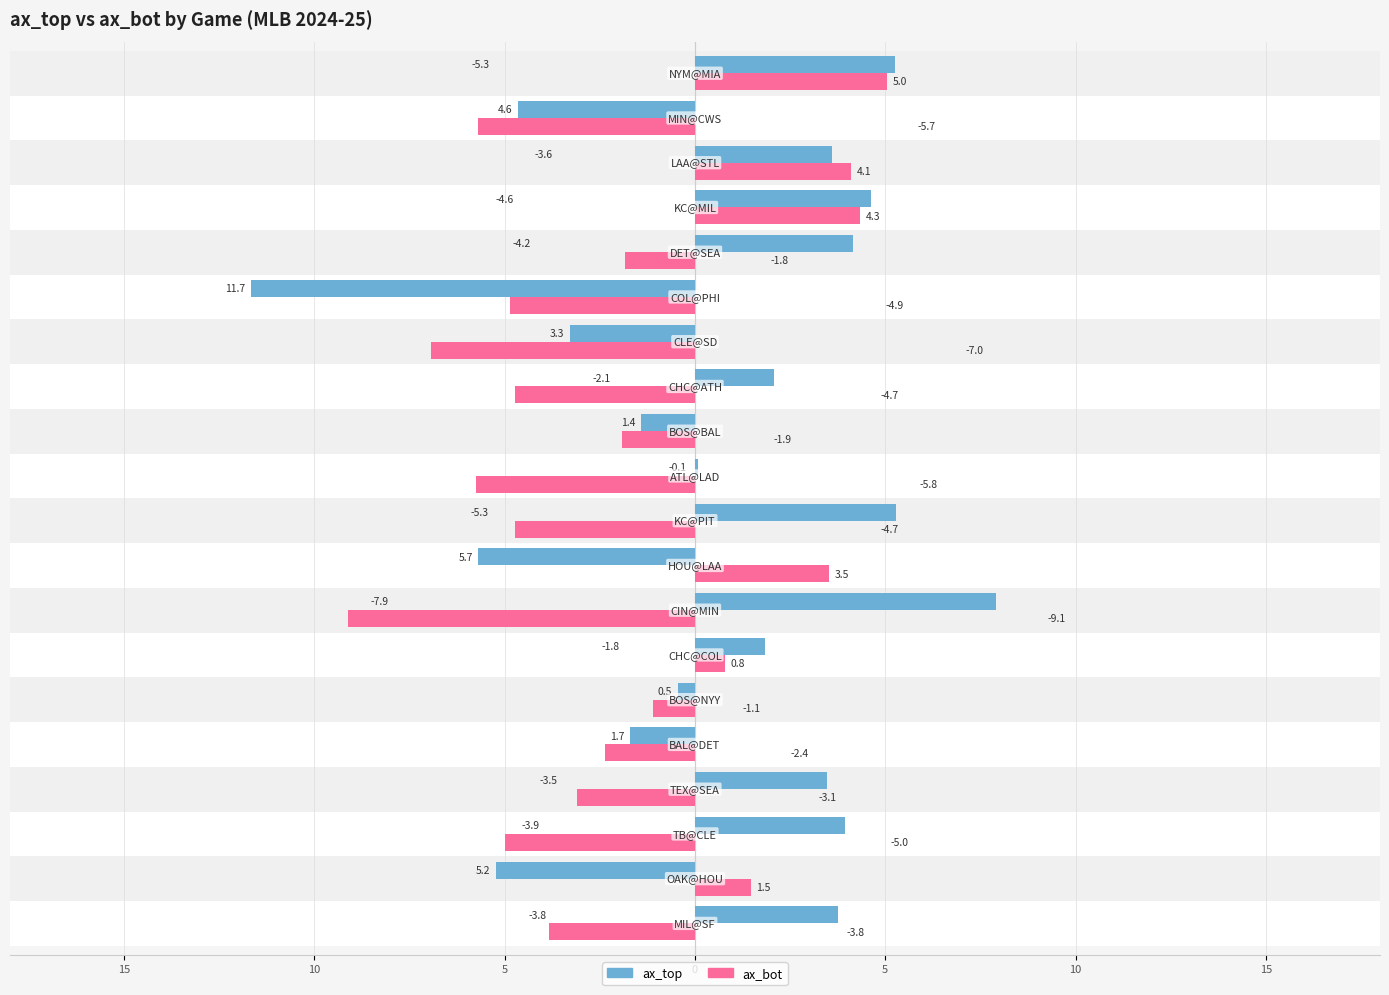

What are all the series names shown in the legend?

ax_top, ax_bot